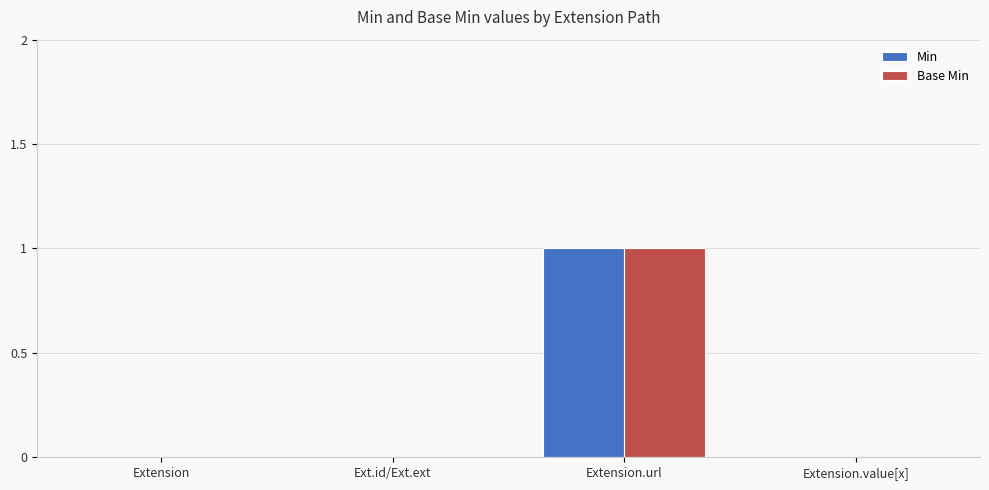

At which category is the sum across all series the highest?

Extension.url